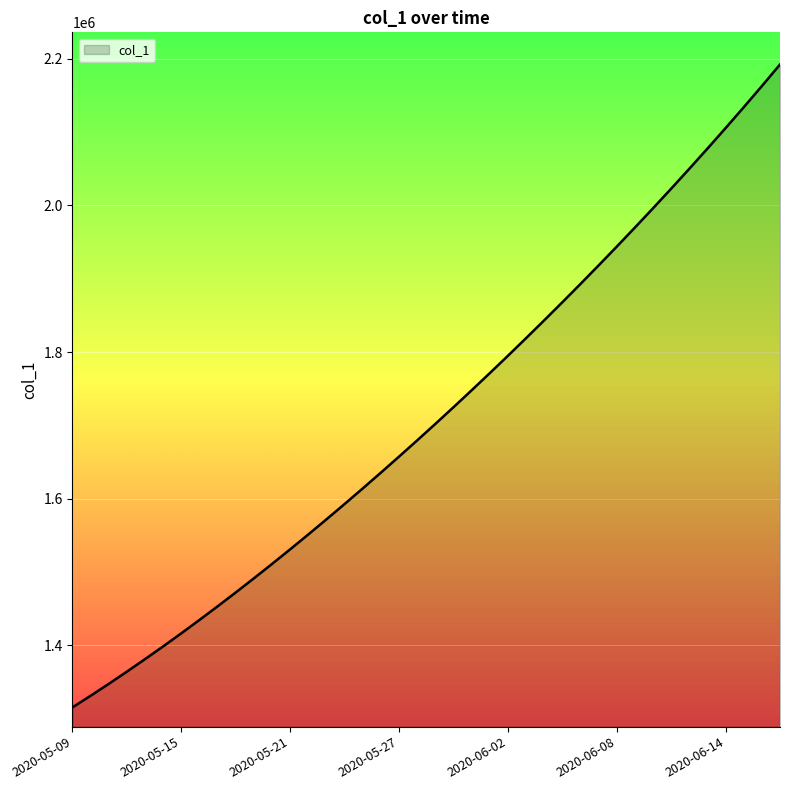

What is the maximum value shown in the chart?

2192347.0